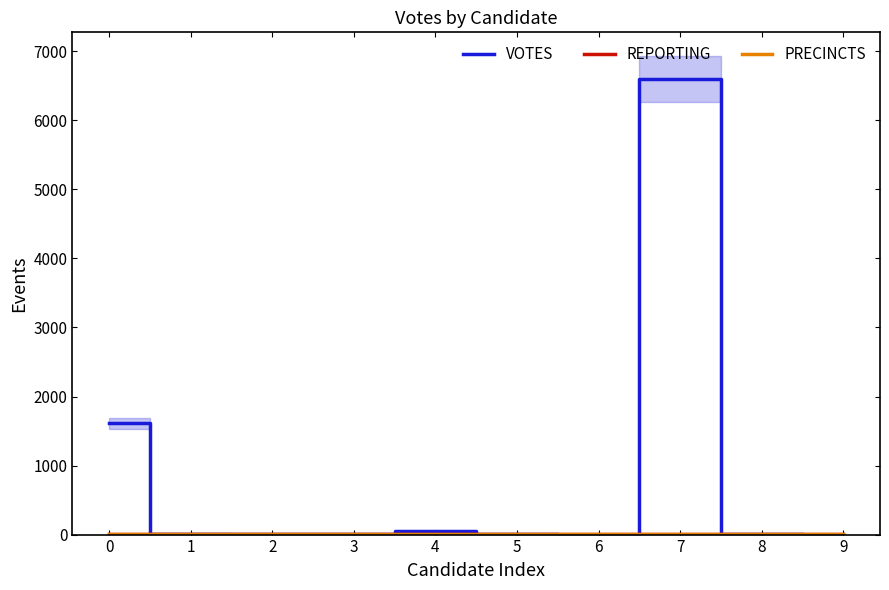

Reading left to right, what are all the values shown in this chart?

VOTES: 1615	15	2	6	50	4	1	6599	14	1
REPORTING: 8	8	8	8	8	8	8	8	8	8
PRECINCTS: 8	8	8	8	8	8	8	8	8	8